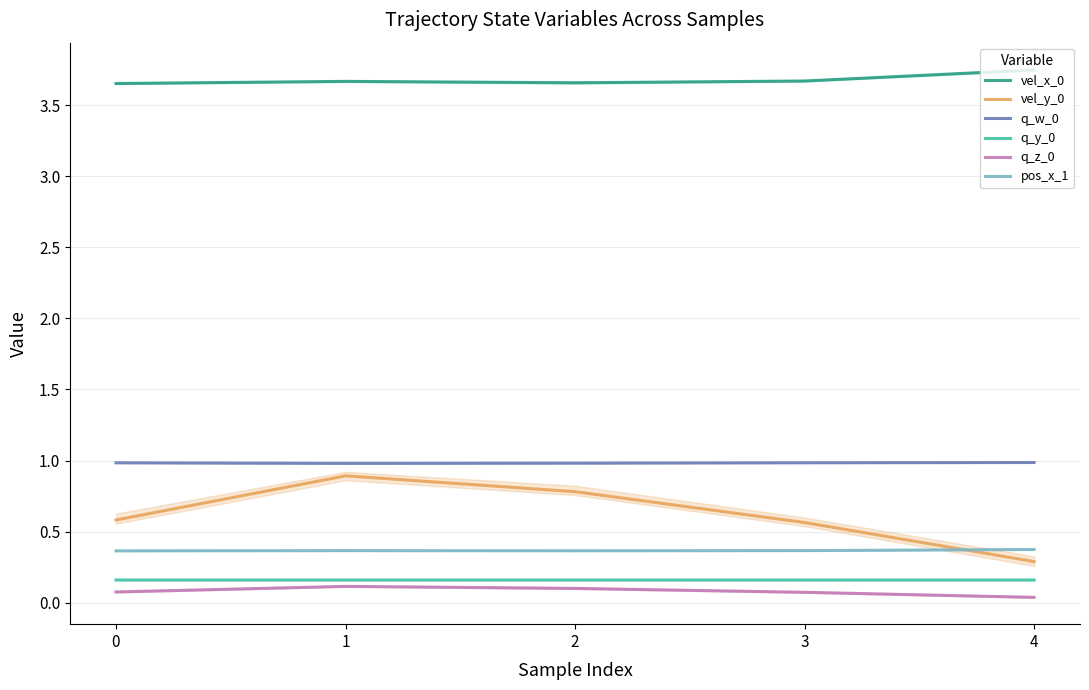

The q_y_0 series shows 0.1 at 3. True or false?

False